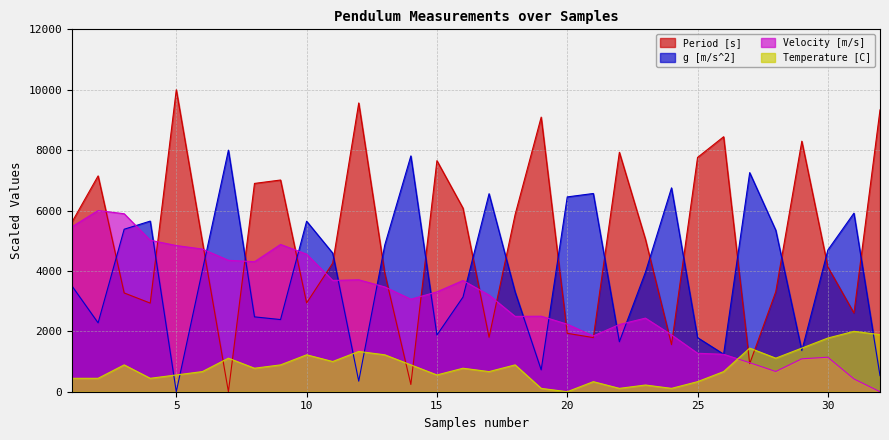

Which series has the largest total across all categories?

Period [s]